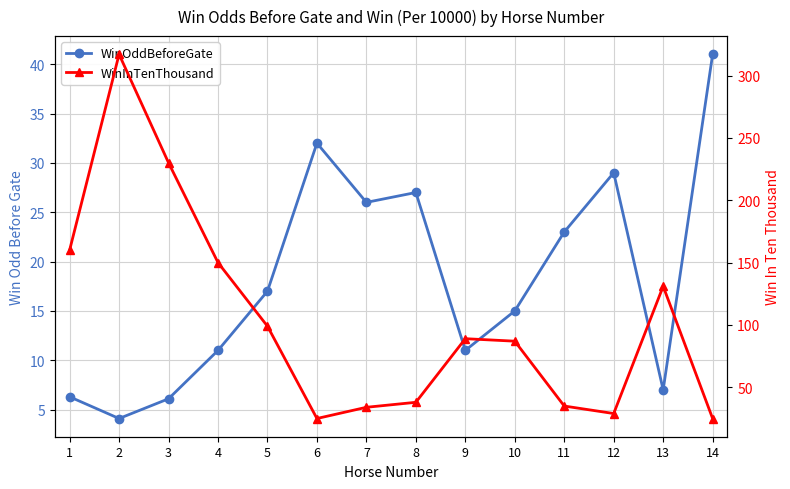

Is it true that WinOddBeforeGate equals 19.5 at 4?

False